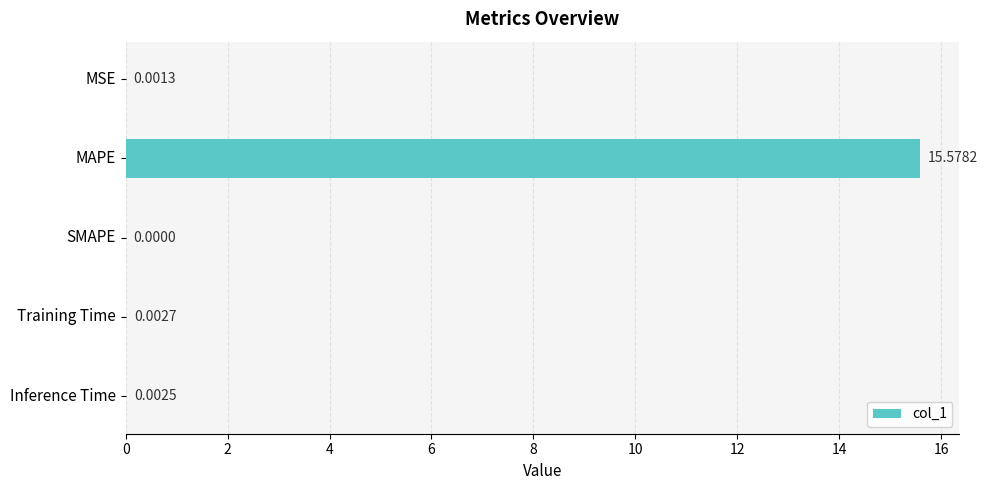

What is the sum of all values?

15.6